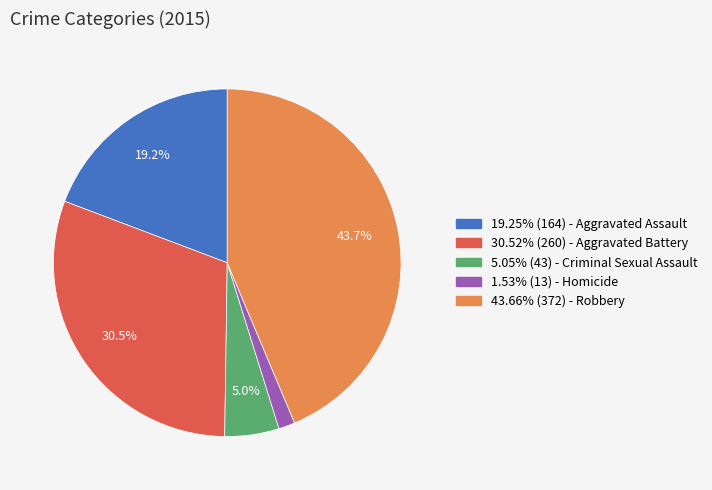

Does any single category account for the majority?

No